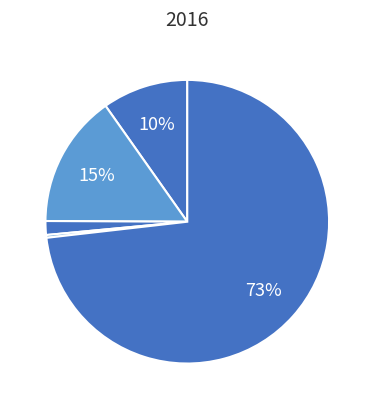

How many slices are in this pie chart?

5